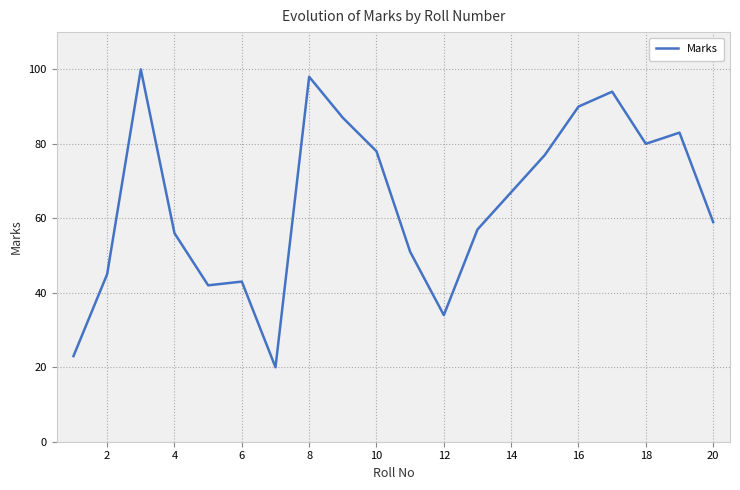

What is the maximum value shown in the chart?

100